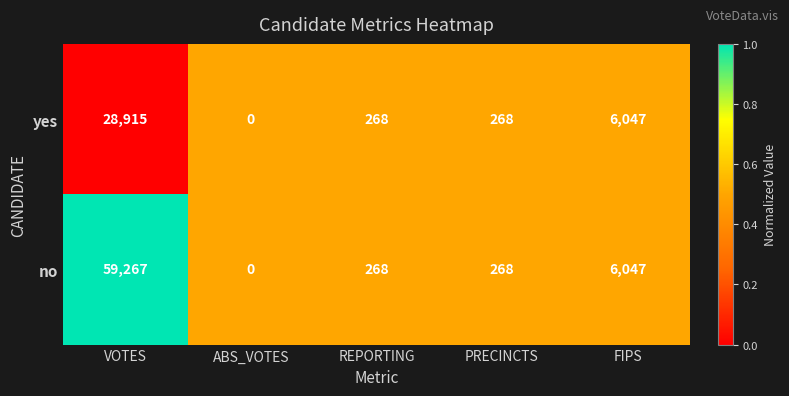

What is the difference between the maximum and minimum values in the yes series?

28915